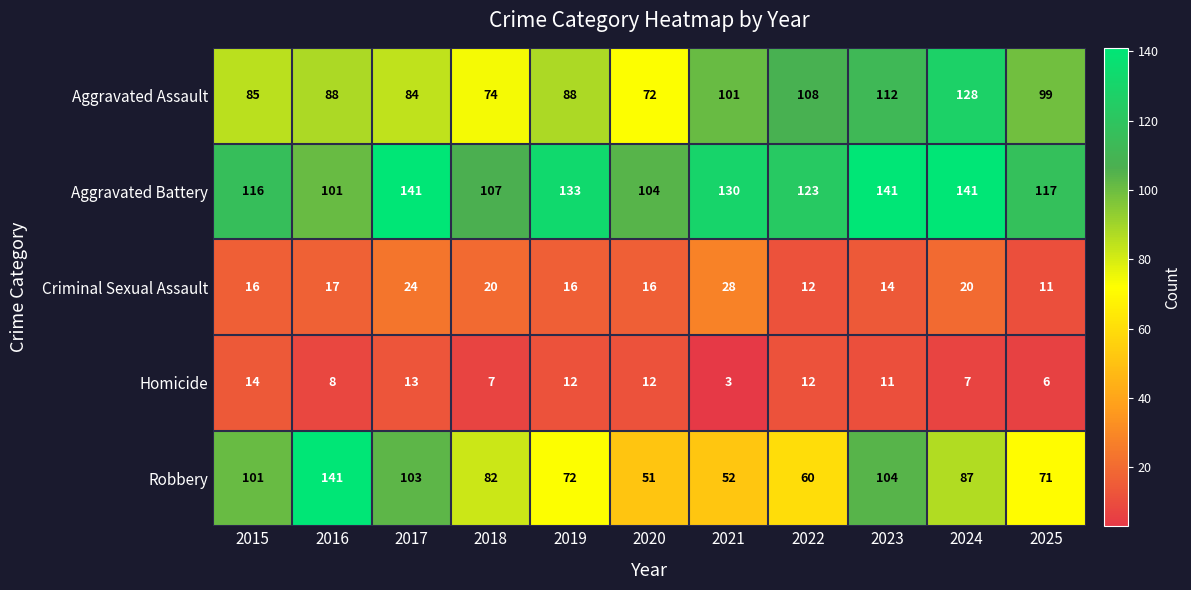

What is the spread (max minus min) of values at 2017?

128